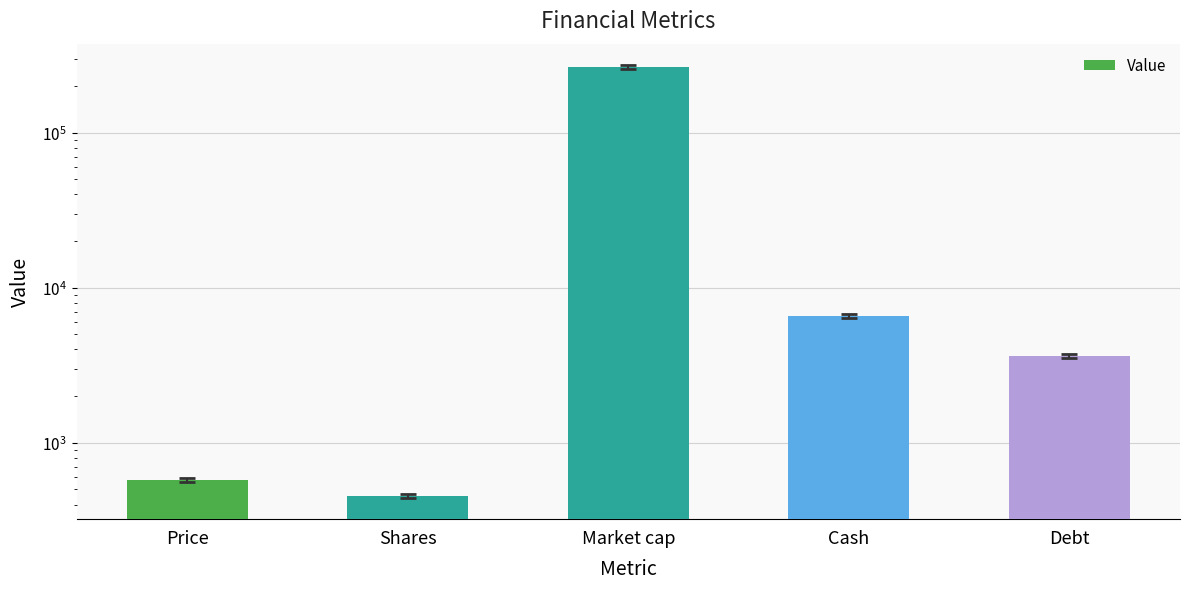

What is the change in value from Market cap to Cash?

-257648.3